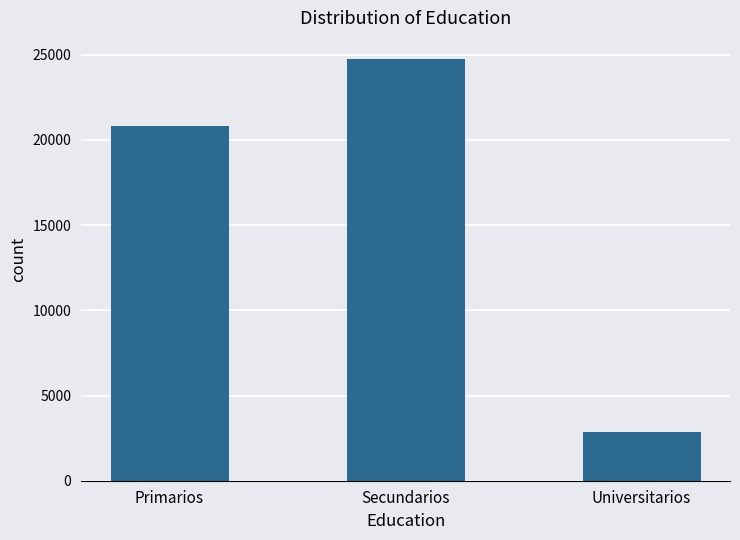

Is it true that the value at Universitarios is 1302?

False